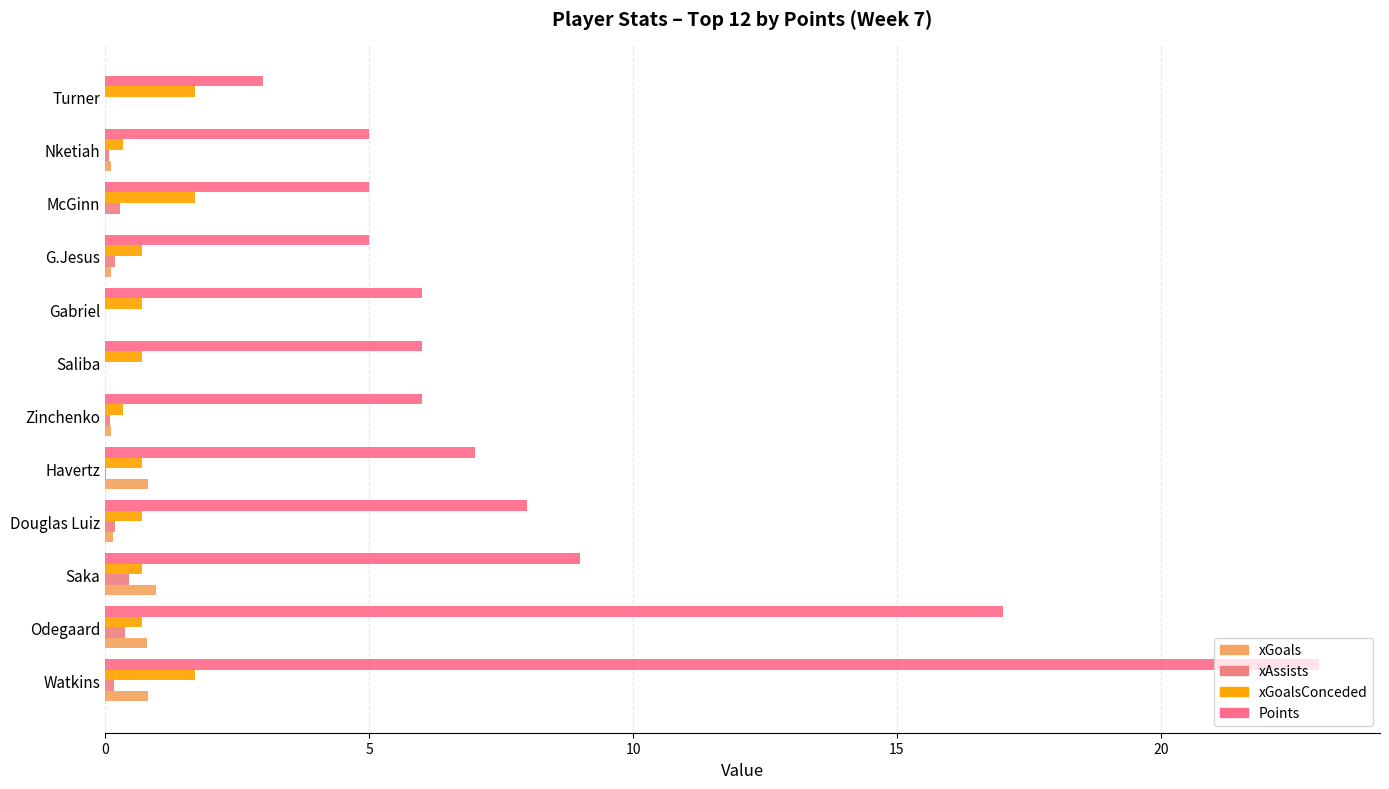

What is the value of the xGoals bar at the 3rd from the left?

1.0